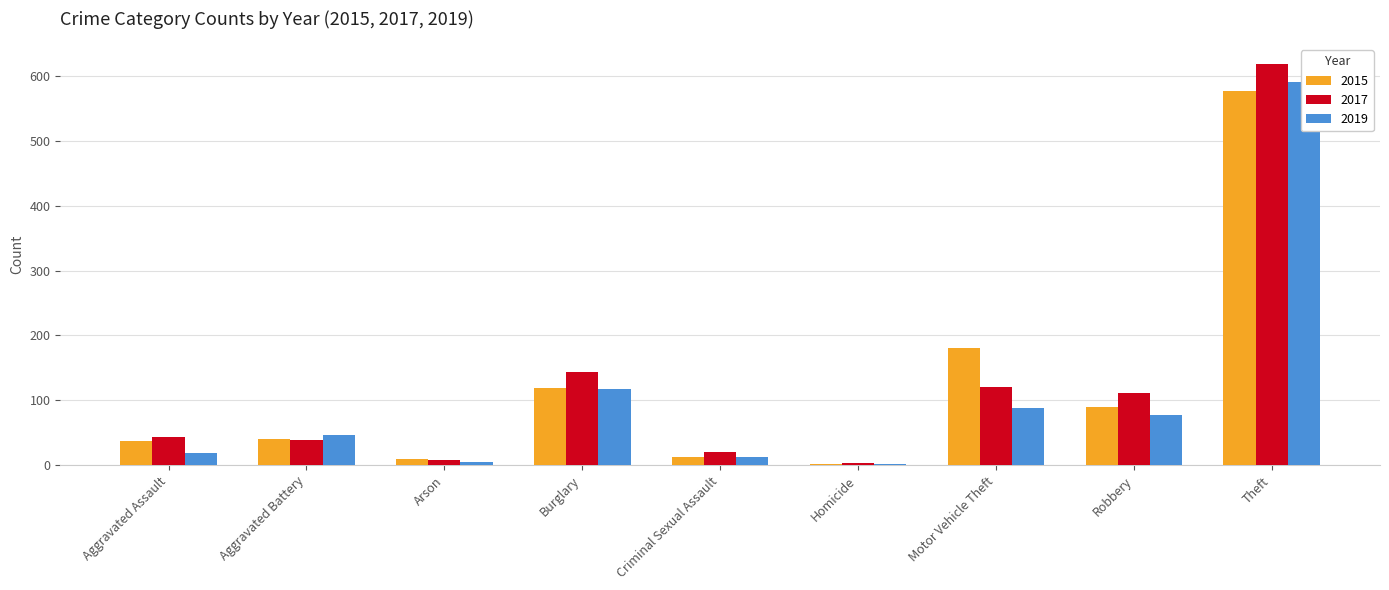

How many bars are there in total?

27